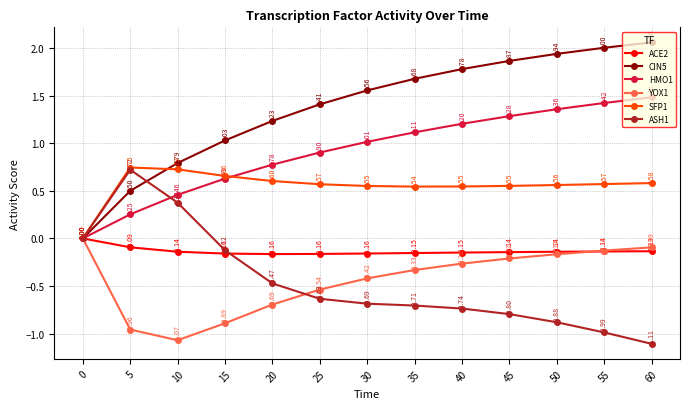

At which category does SFP1 reach its first local valley?

35